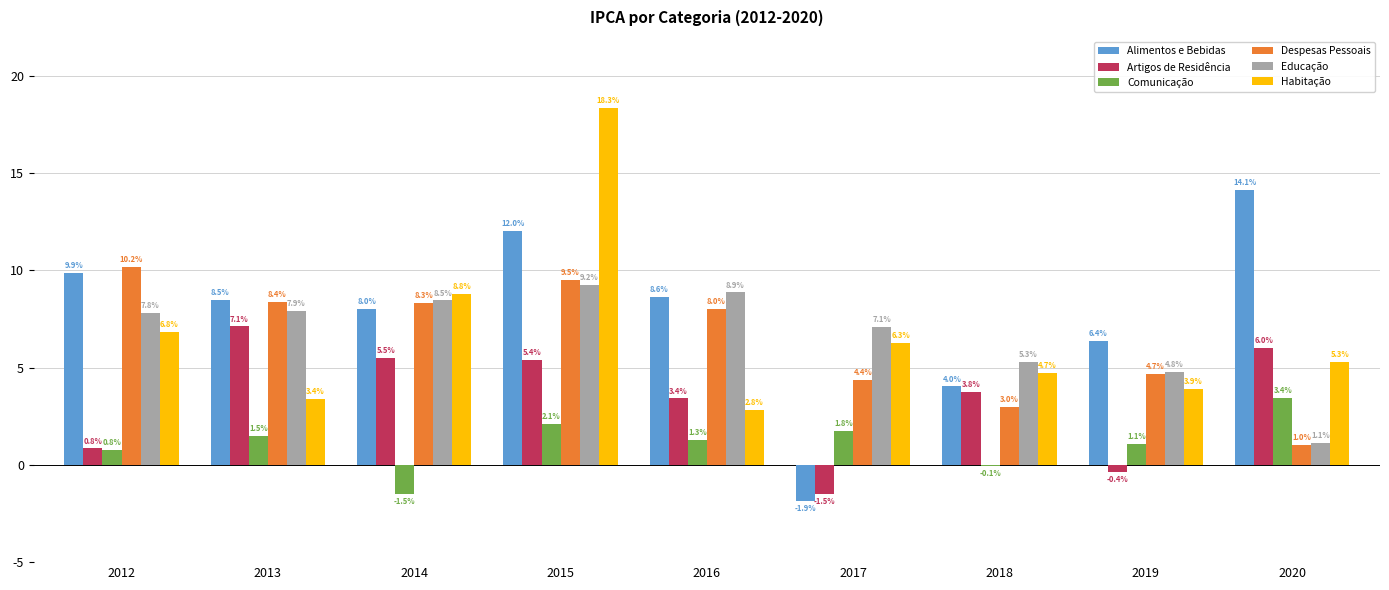

What is the sum of the Comunicação values at 2015 and 2012?

2.9